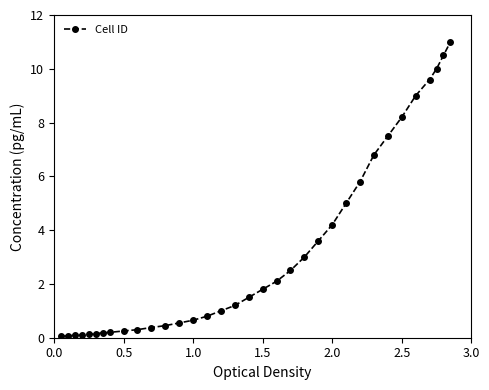

What is the average value?

3.2